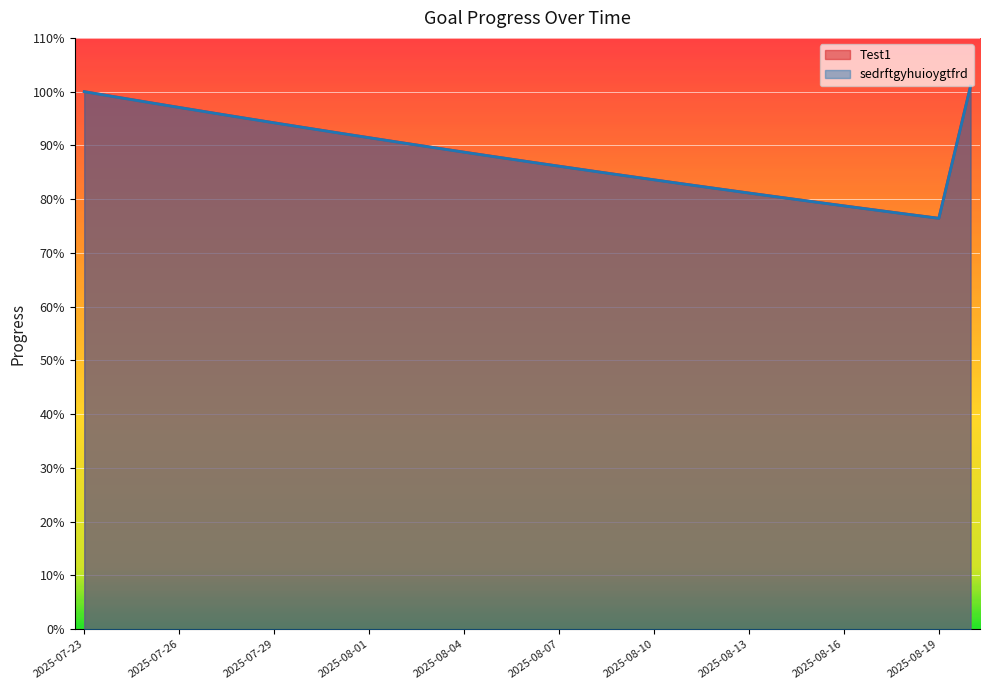

What is the label of the 27th point from the right?

2025-07-25